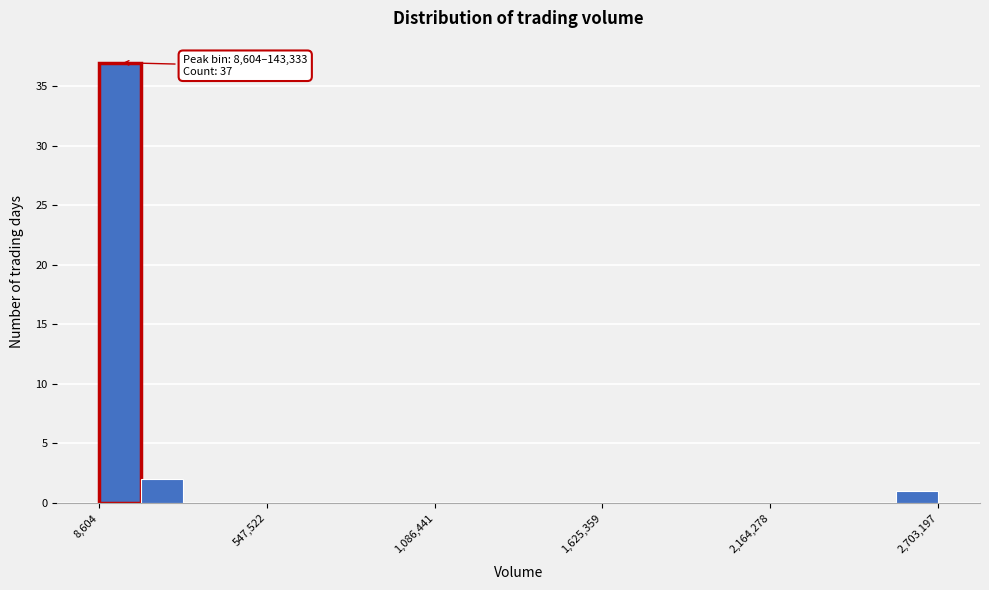

Around what value on the x-axis is the tallest bar? Give the approximate position of its centre, as read against the axis.

100000